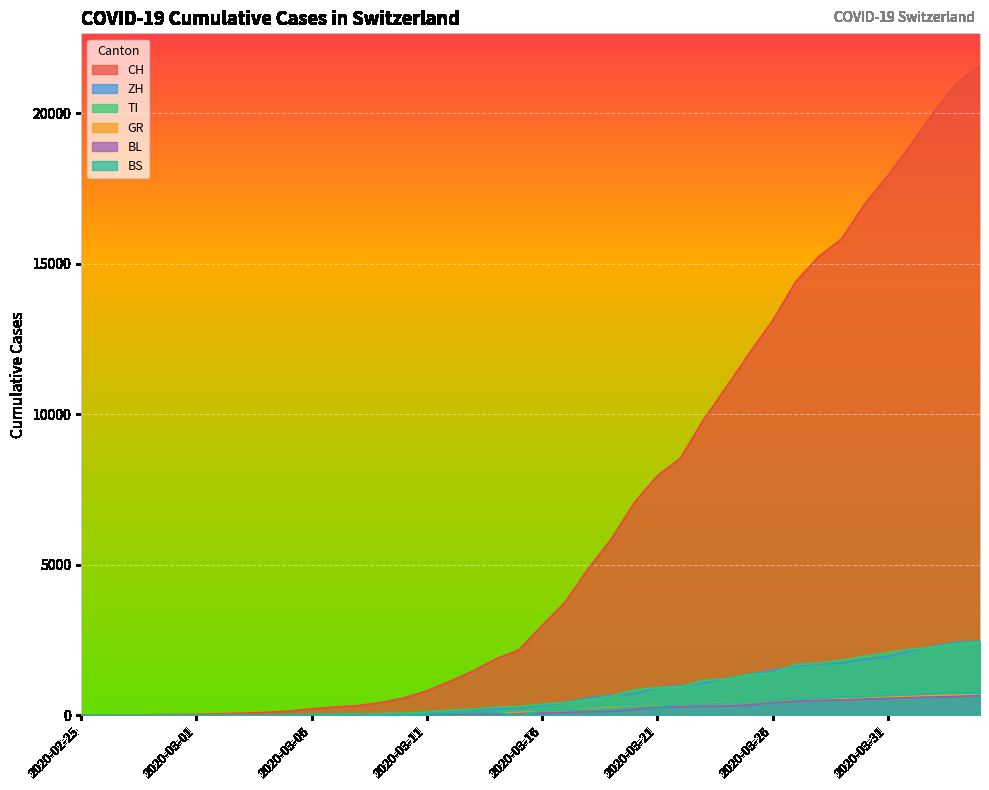

Is it true that GR equals 6 at 2020-02-29?

True